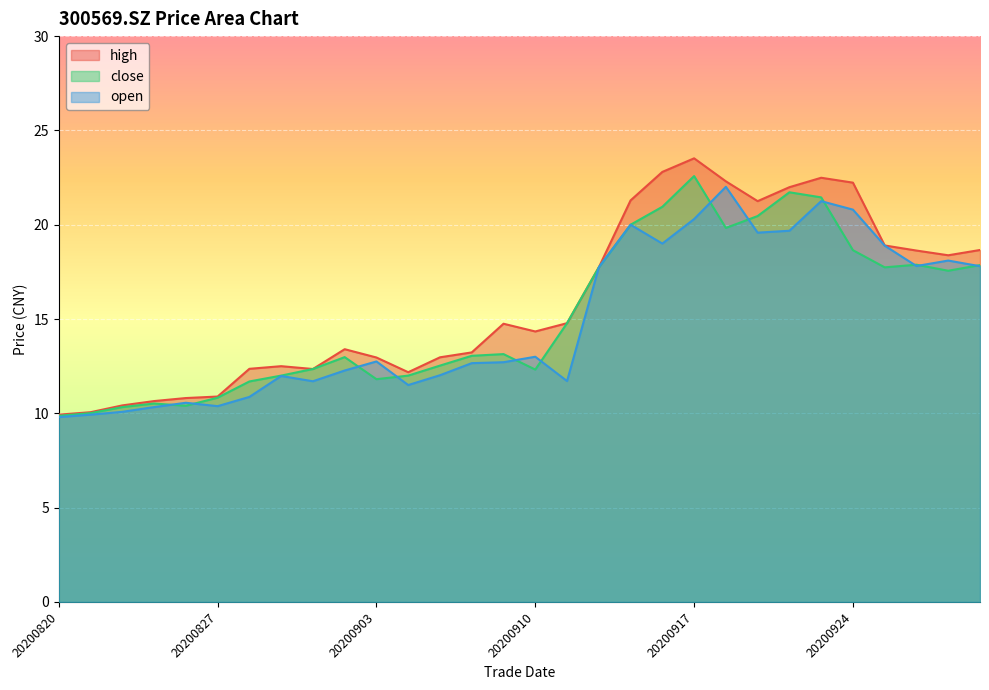

Reading left to right, transcribe all the data shown in this chart.

high: 9.9	10.1	10.4	10.7	10.8	10.9	12.4	12.5	12.3	13.4	13.0	12.2	13.0	13.2	14.8	14.3	14.8	17.7	21.3	22.8	23.5	22.3	21.2	22.0	22.5	22.2	18.9	18.6	18.4	18.7
close: 9.9	10.0	10.3	10.5	10.4	10.8	11.7	12.0	12.3	13.0	11.8	12.0	12.5	13.1	13.1	12.3	14.8	17.7	20.0	20.9	22.6	19.8	20.5	21.7	21.4	18.6	17.7	17.9	17.6	17.9
open: 9.8	9.9	10.1	10.3	10.6	10.4	10.9	12.0	11.7	12.3	12.8	11.5	12.0	12.7	12.7	13.0	11.7	17.7	20.0	19.0	20.3	22.0	19.6	19.7	21.2	20.8	18.9	17.8	18.1	17.8